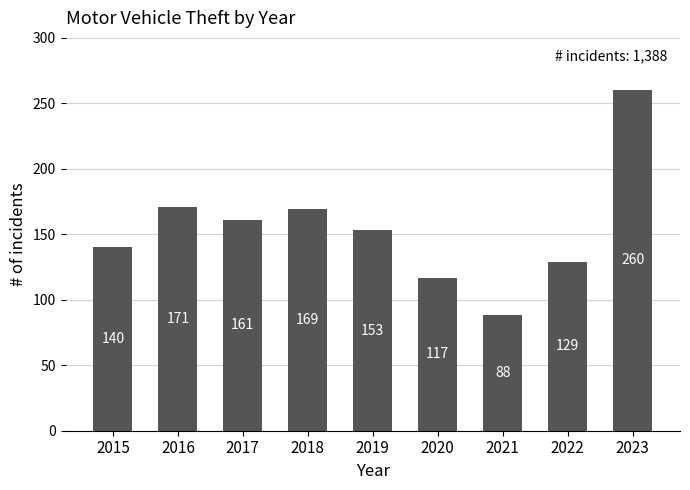

Reading left to right, what are all the values shown in this chart?

2015=140	2016=171	2017=161	2018=169	2019=153	2020=117	2021=88	2022=129	2023=260